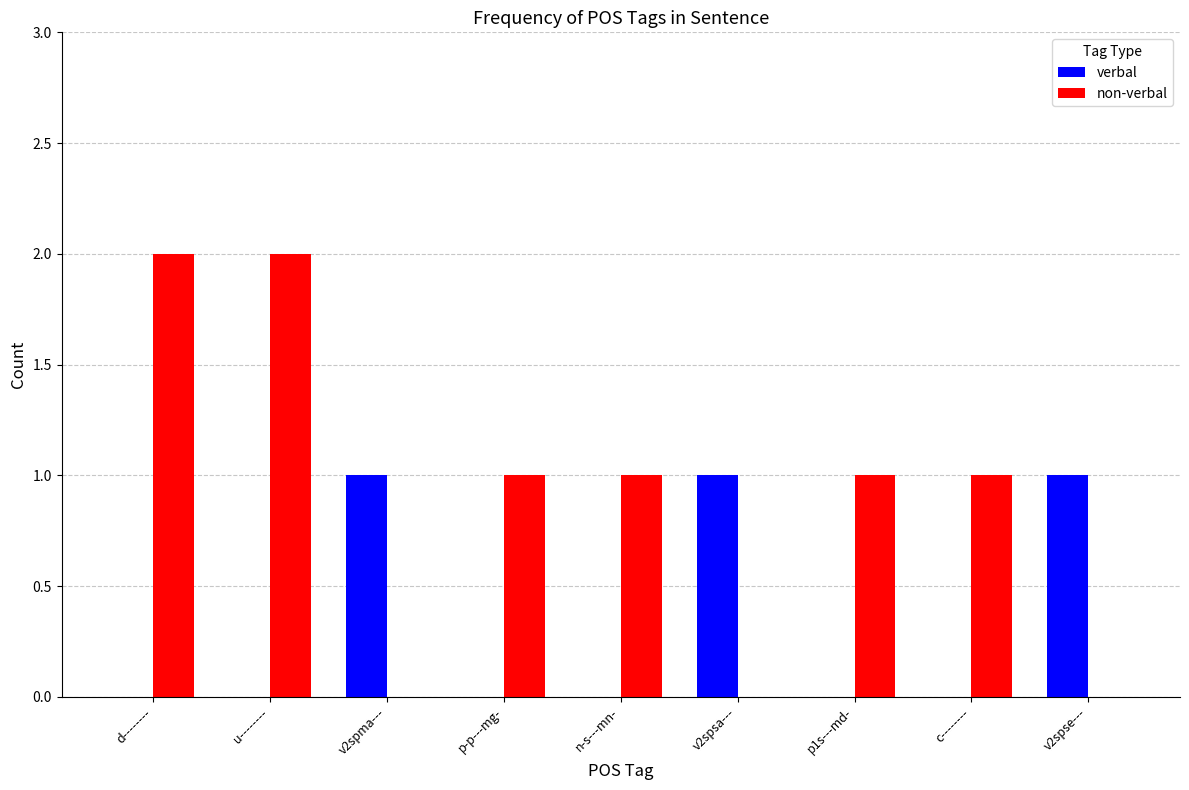

What are all the series names shown in the legend?

verbal, non-verbal